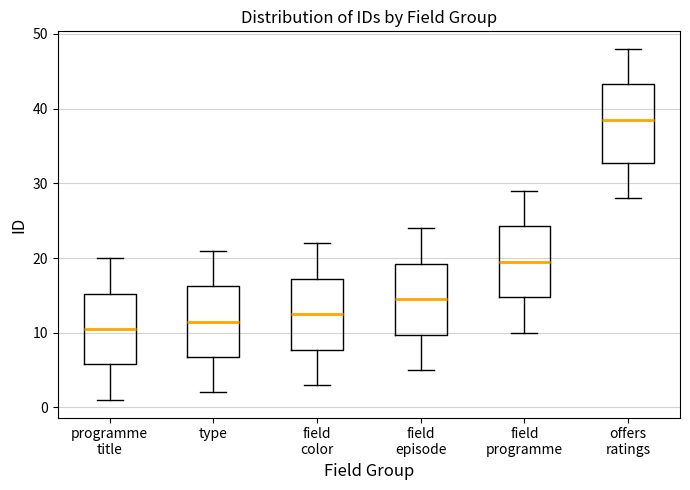

Where is the upper edge of the box for field color on the y-axis? The values are not printed on the chart, so give them approximately, as read against the axis.

17